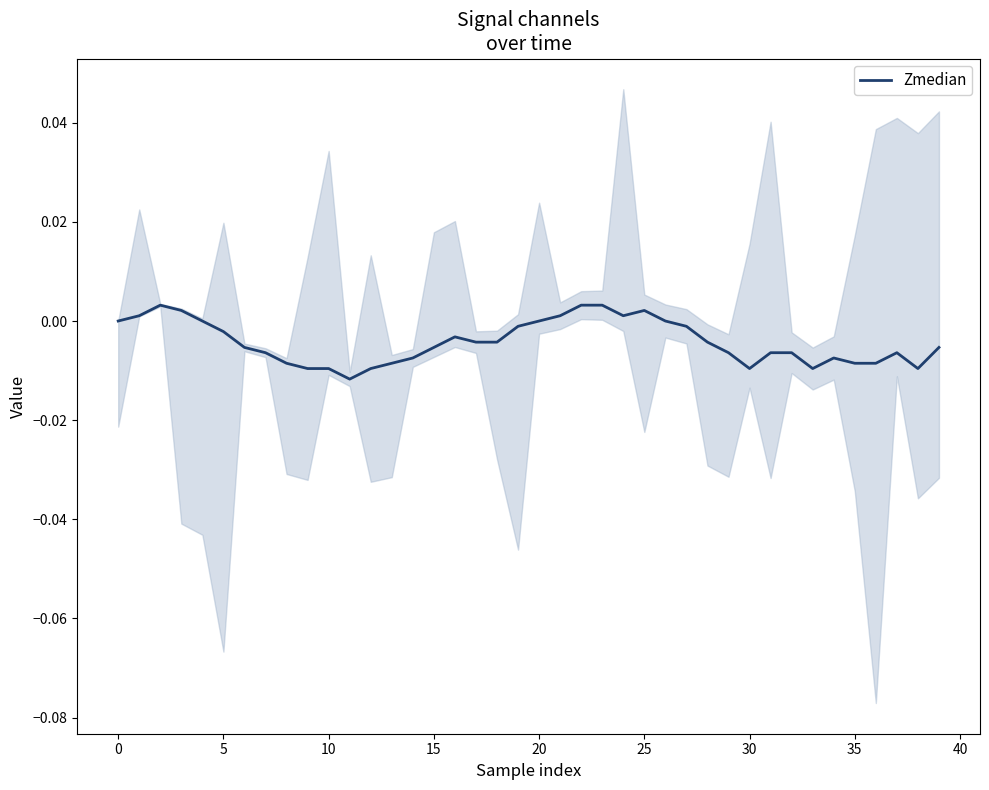

Does the chart display data point markers on the line(s)?

No